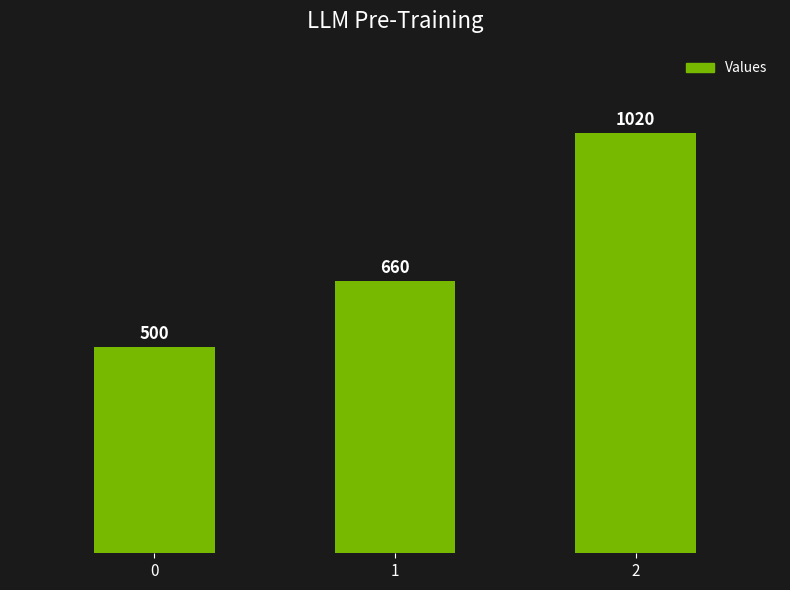

Does the chart contain any negative values?

No